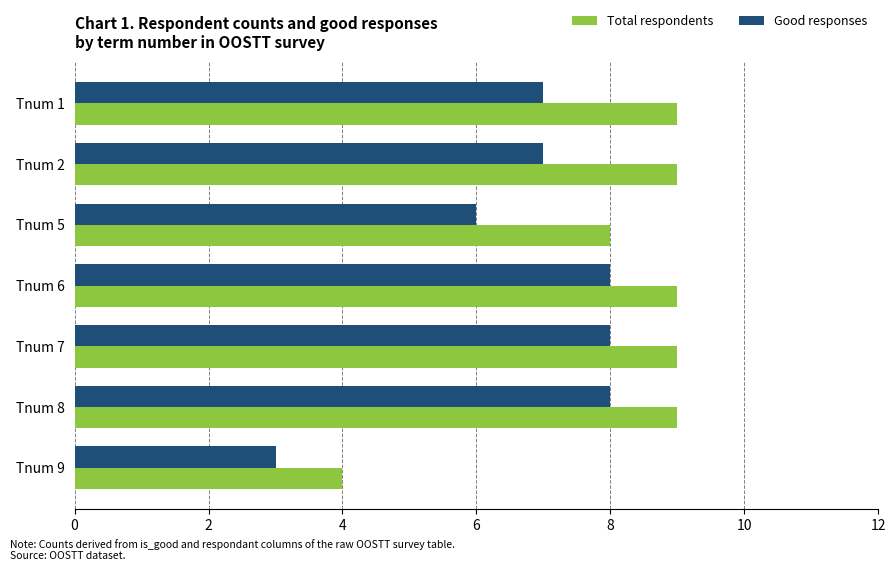

What is the smallest value displayed?

3